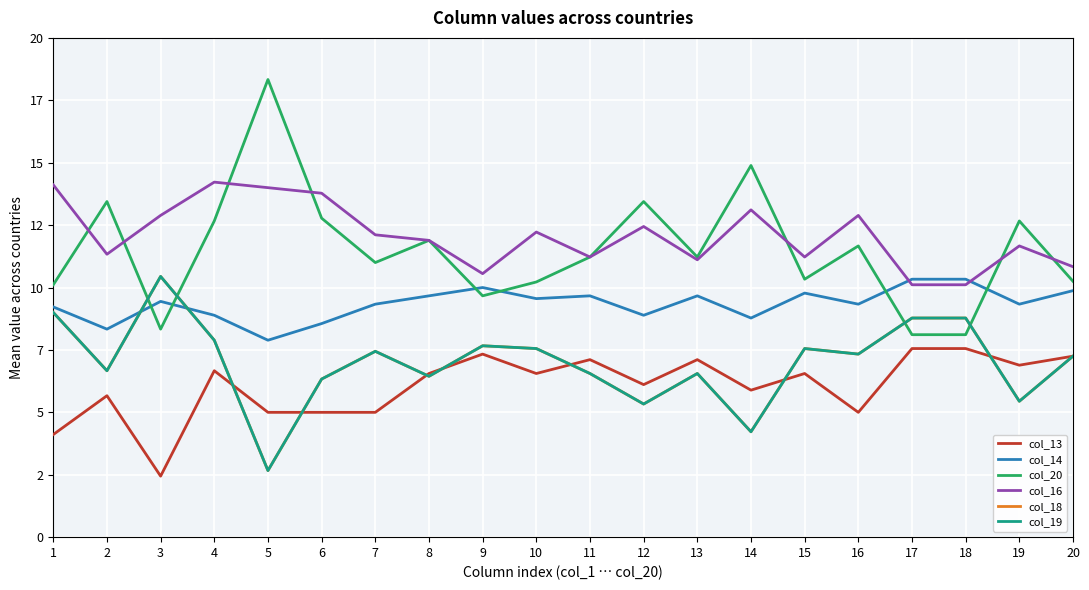

Does the chart have visible grid lines?

Yes